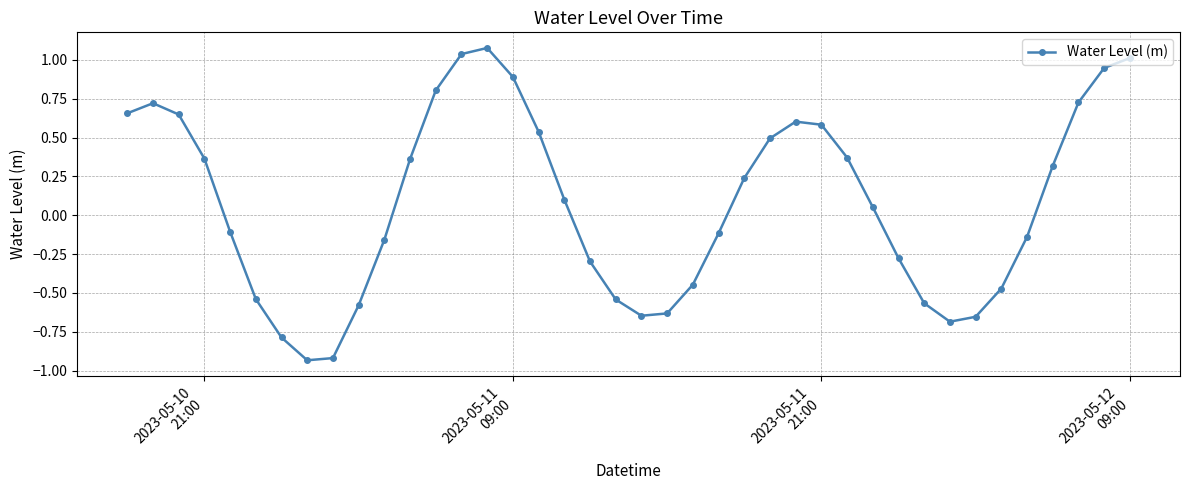

How many points are higher than both their immediate neighbors (excluding endpoints)?

3